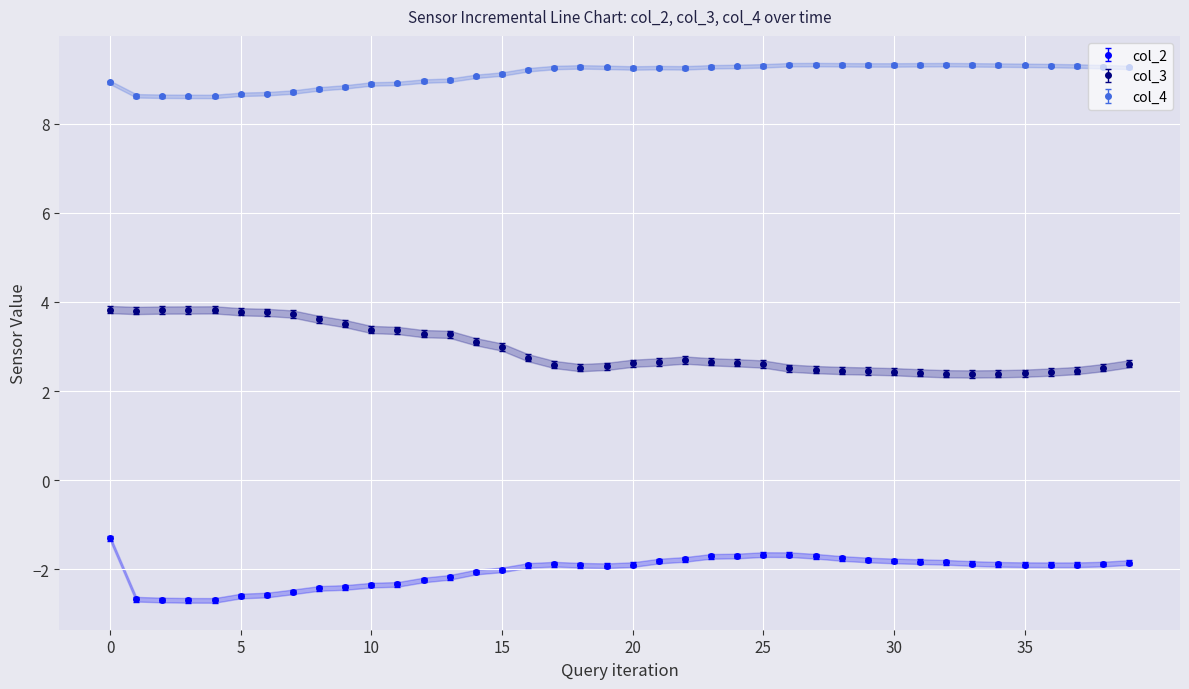

True or false: col_2 and col_3 cross at least once.

False